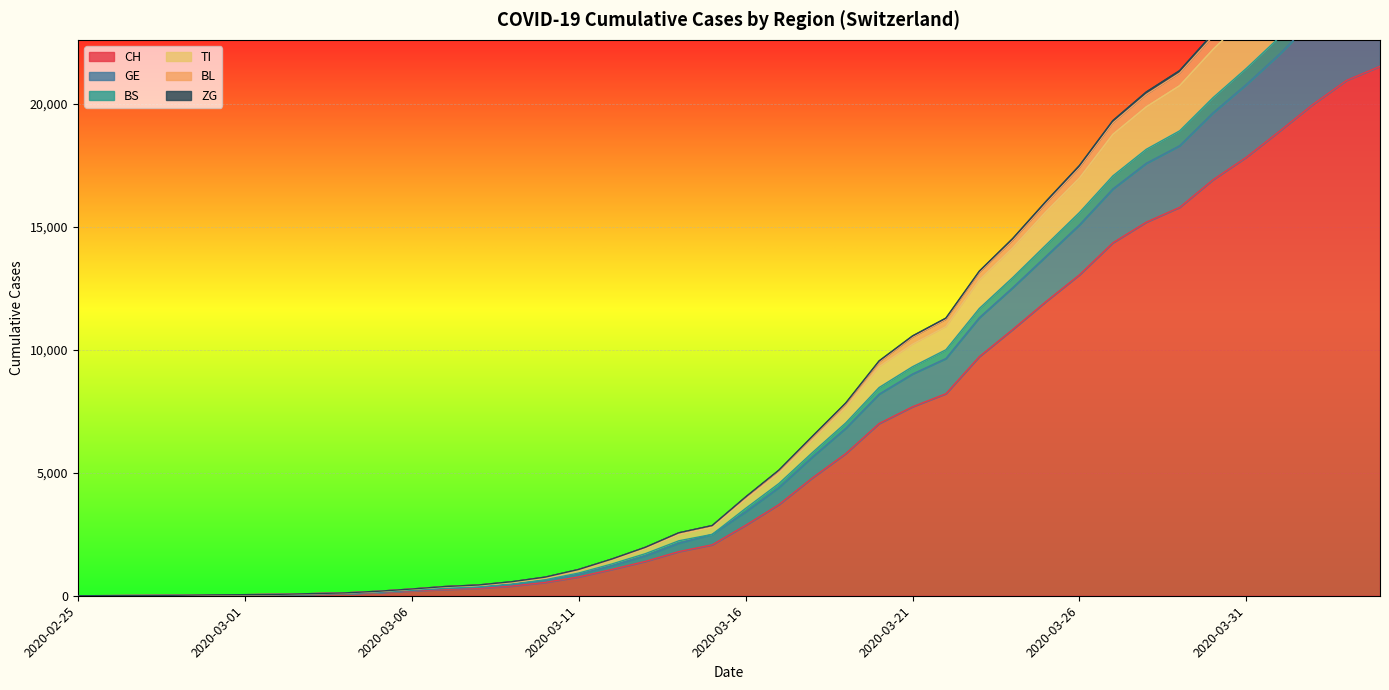

What is the value of the CH point at the 20th from the left?

2072